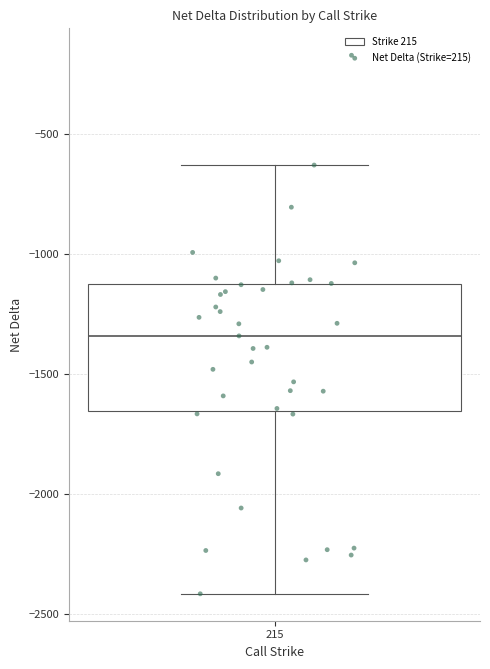

Transcribe this box plot: give where the median line is, the range the box spans, and where the two whiskers end, as read against the y-axis. The values are not printed on the chart, so give them approximately, as read against the axis.

median -1350, box -1650 to -1150, whiskers -2400 to -650